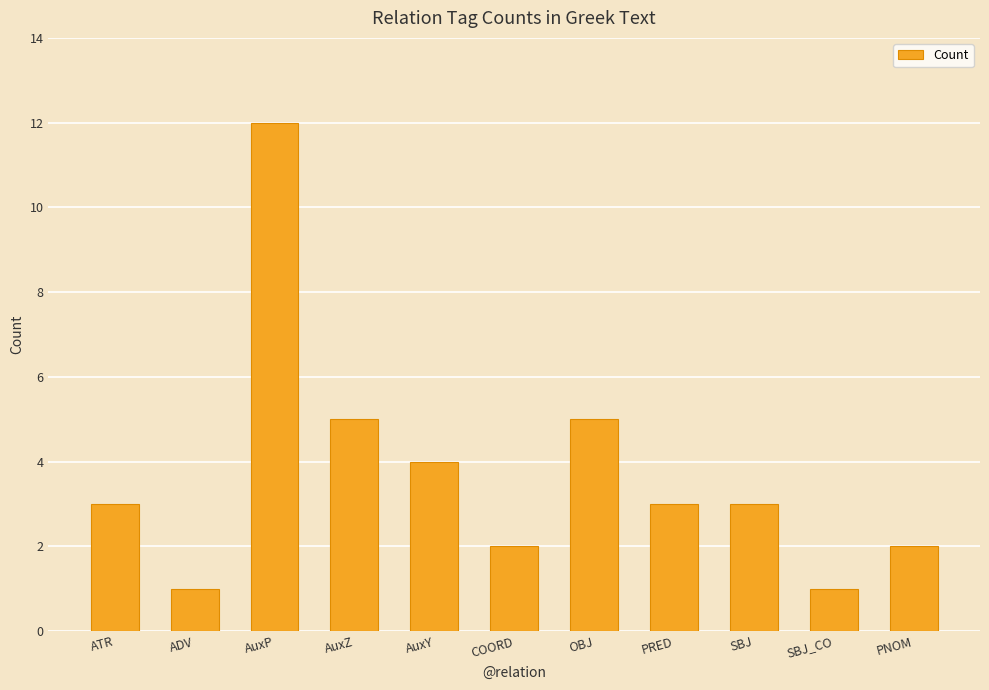

Reading left to right, what are all the values shown in this chart?

3	1	12	5	4	2	5	3	3	1	2